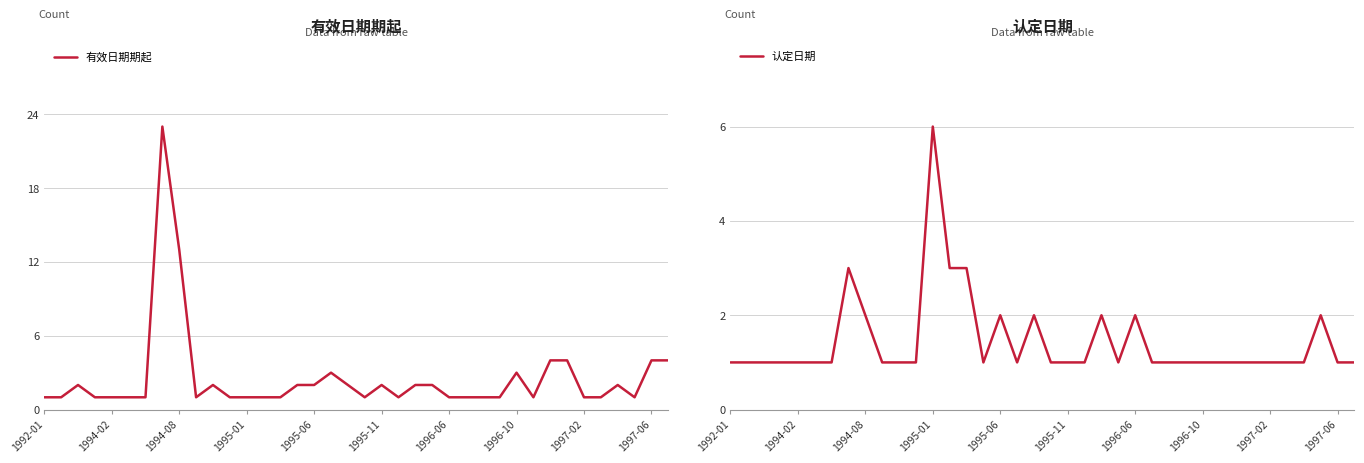

What is the difference between the second highest and minimum values in the 有效日期期起 series?

12